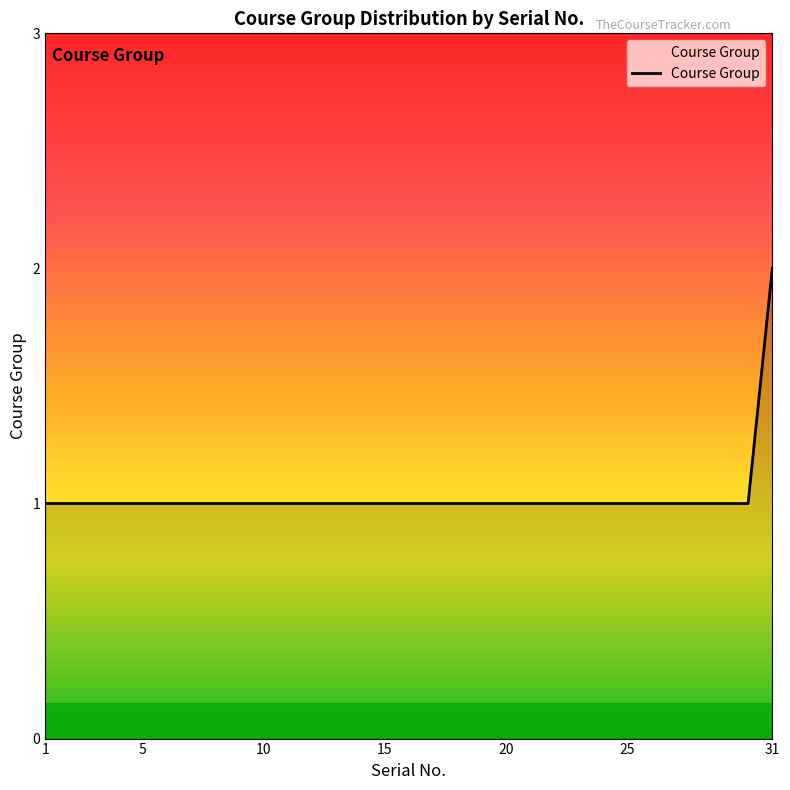

Reading right to left, list all the values displayed in this chart.

31=2	30=1	29=1	28=1	27=1	26=1	25=1	24=1	23=1	22=1	21=1	20=1	19=1	18=1	17=1	16=1	15=1	14=1	13=1	12=1	11=1	10=1	9=1	8=1	7=1	6=1	5=1	4=1	3=1	2=1	1=1